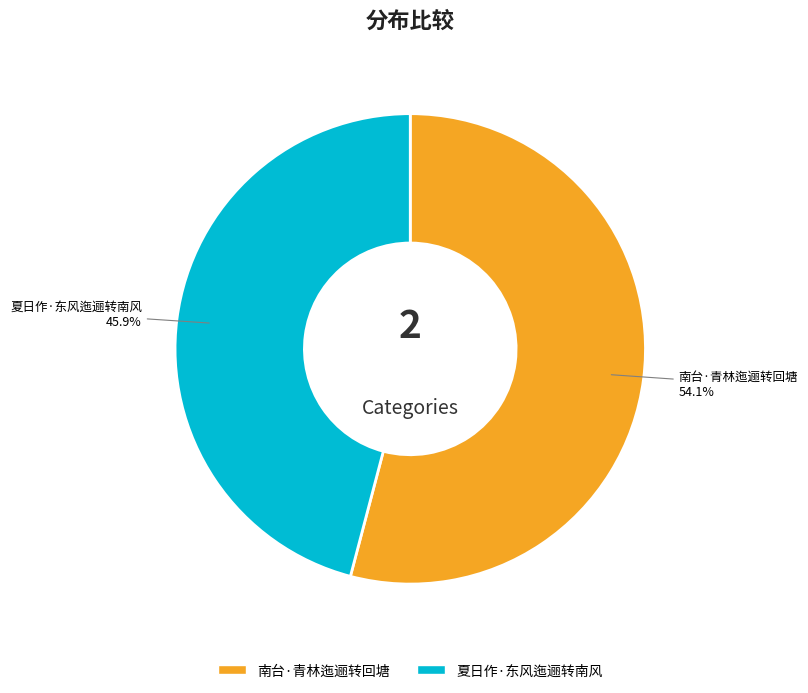

Which has a higher value, 南台·青林迤逦转回塘 or 夏日作·东风迤逦转南风?

南台·青林迤逦转回塘